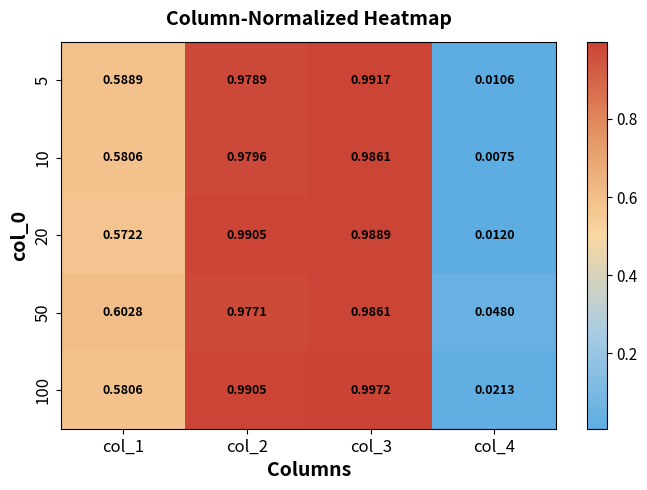

Reading right to left, transcribe all the data shown in this chart.

5: col_4=0.0	col_3=1.0	col_2=1.0	col_1=0.6
10: col_4=0.0	col_3=1.0	col_2=1.0	col_1=0.6
20: col_4=0.0	col_3=1.0	col_2=1.0	col_1=0.6
50: col_4=0.0	col_3=1.0	col_2=1.0	col_1=0.6
100: col_4=0.0	col_3=1.0	col_2=1.0	col_1=0.6